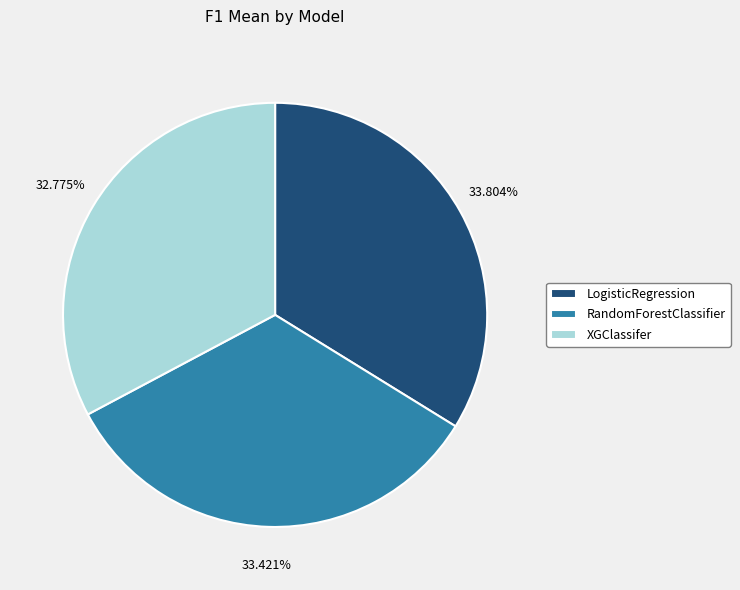

To the nearest percent, what is the difference between the XGClassifer and LogisticRegression slice percentages?

1%